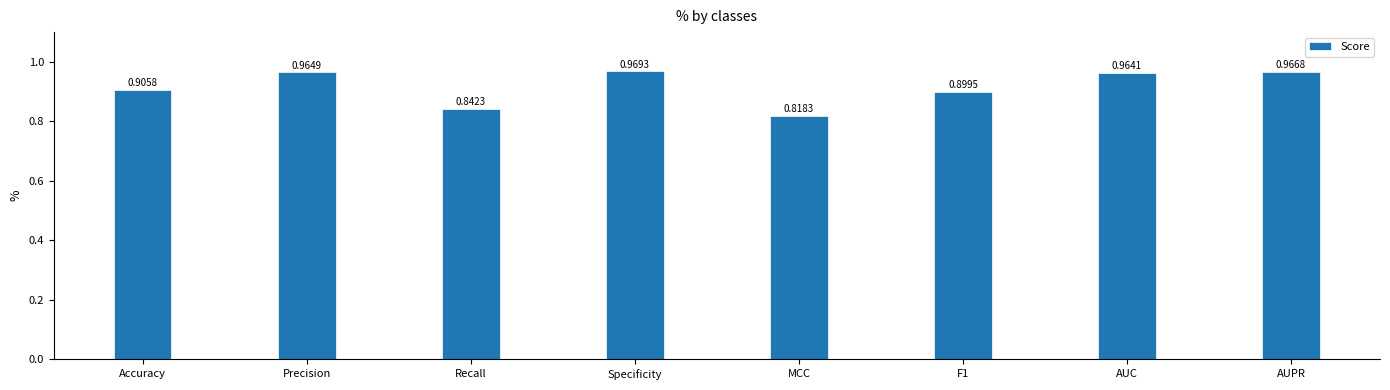

What is the label of the 7th bar from the left?

AUC